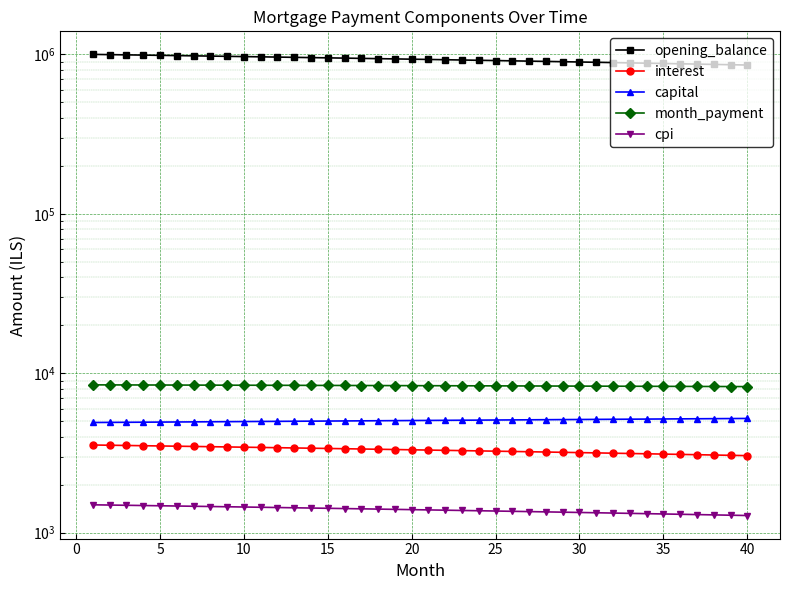

What is the spread (max minus min) of values at 20?

933065.7